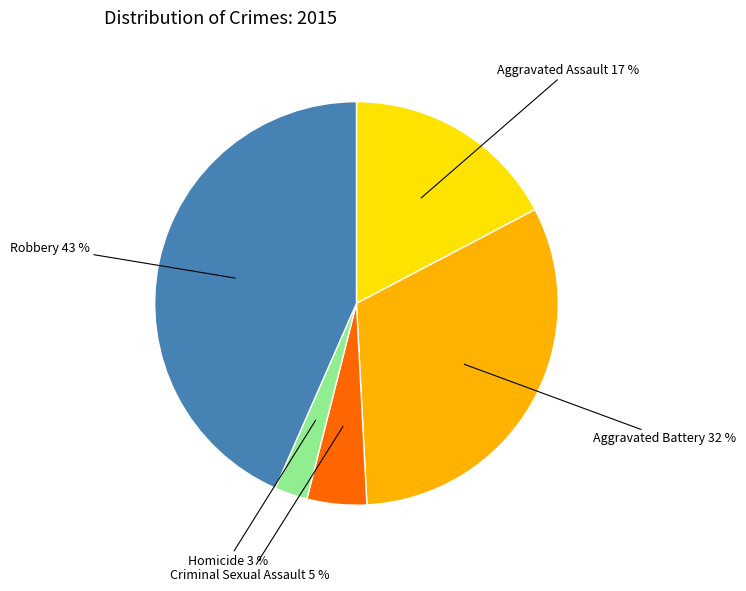

Which slice is the largest?

Robbery